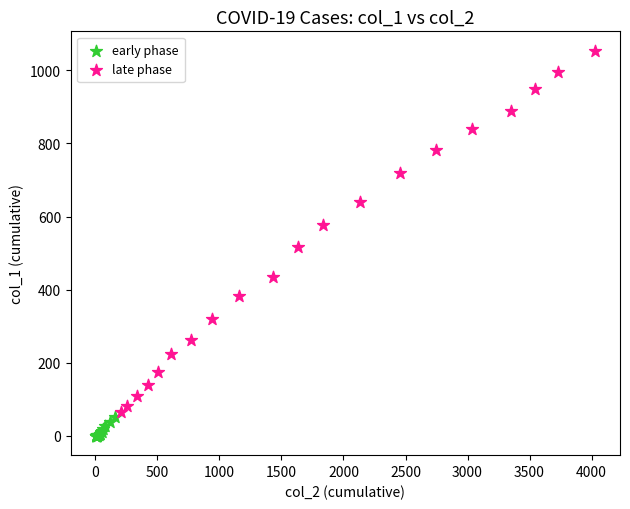

Which series contains the highest Y value?

late phase